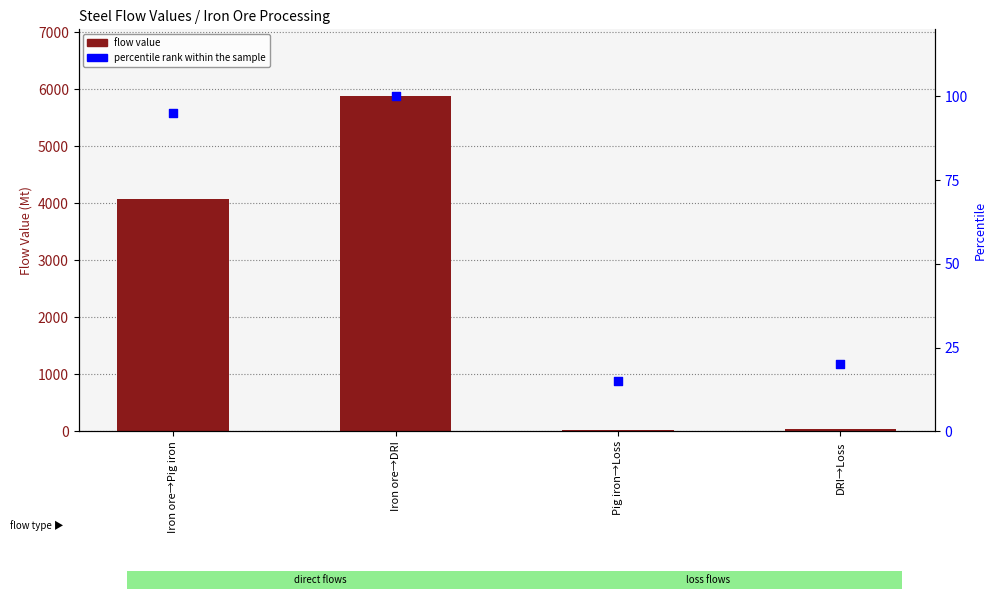

Is the value of percentile rank within the sample at Iron ore→Pig iron greater than the value of flow value at Iron ore→DRI?

No